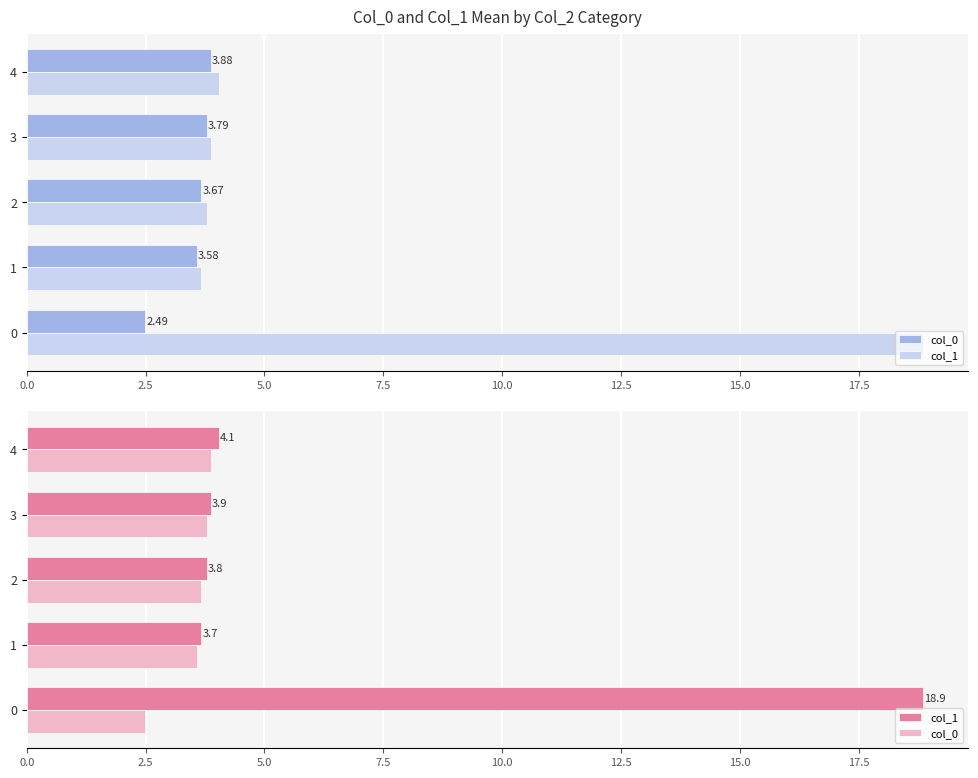

Which series changed the most between 2.5 and 7.5?

col_1